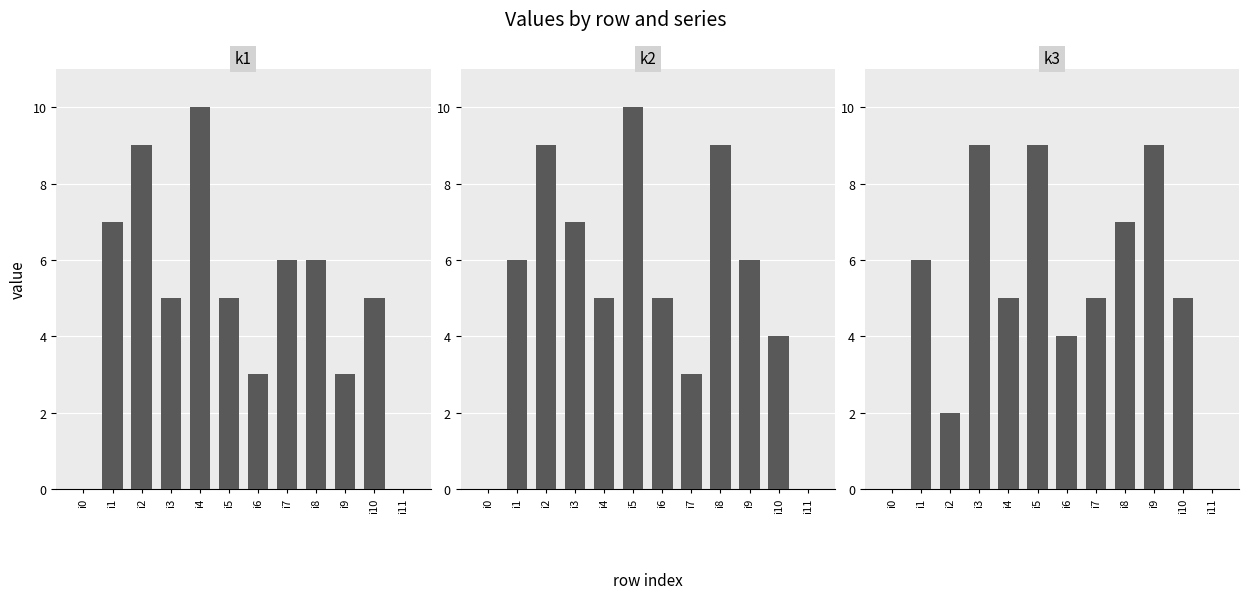

What is the average value of the k1 series?

5